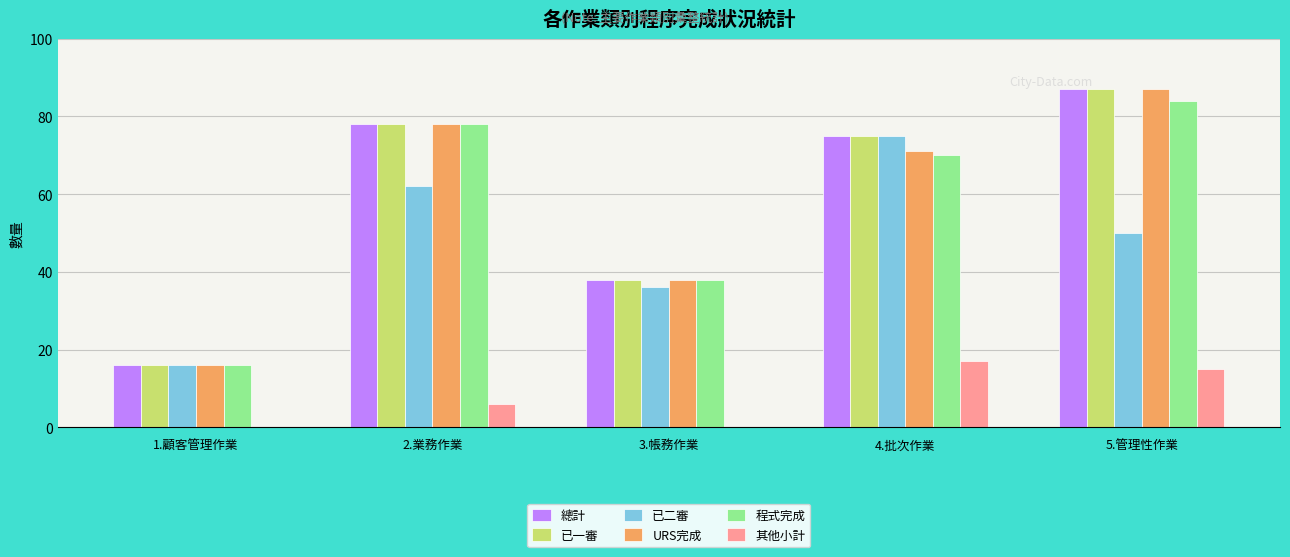

Is it true that 程式完成 equals 106 at 4.批次作業?

False